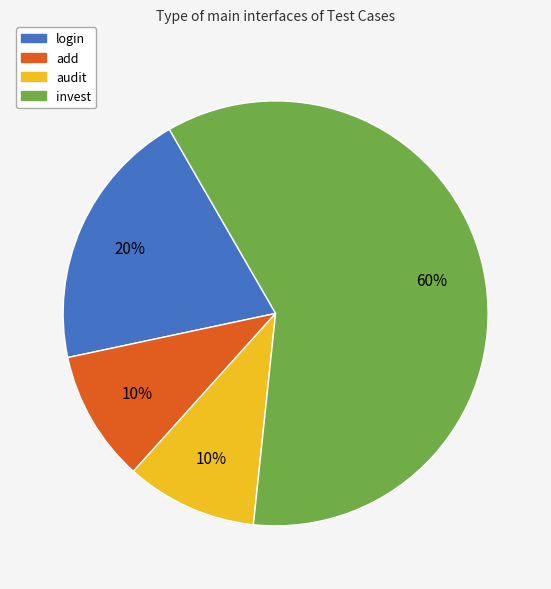

What percentage is the add slice, to the nearest percent?

10%